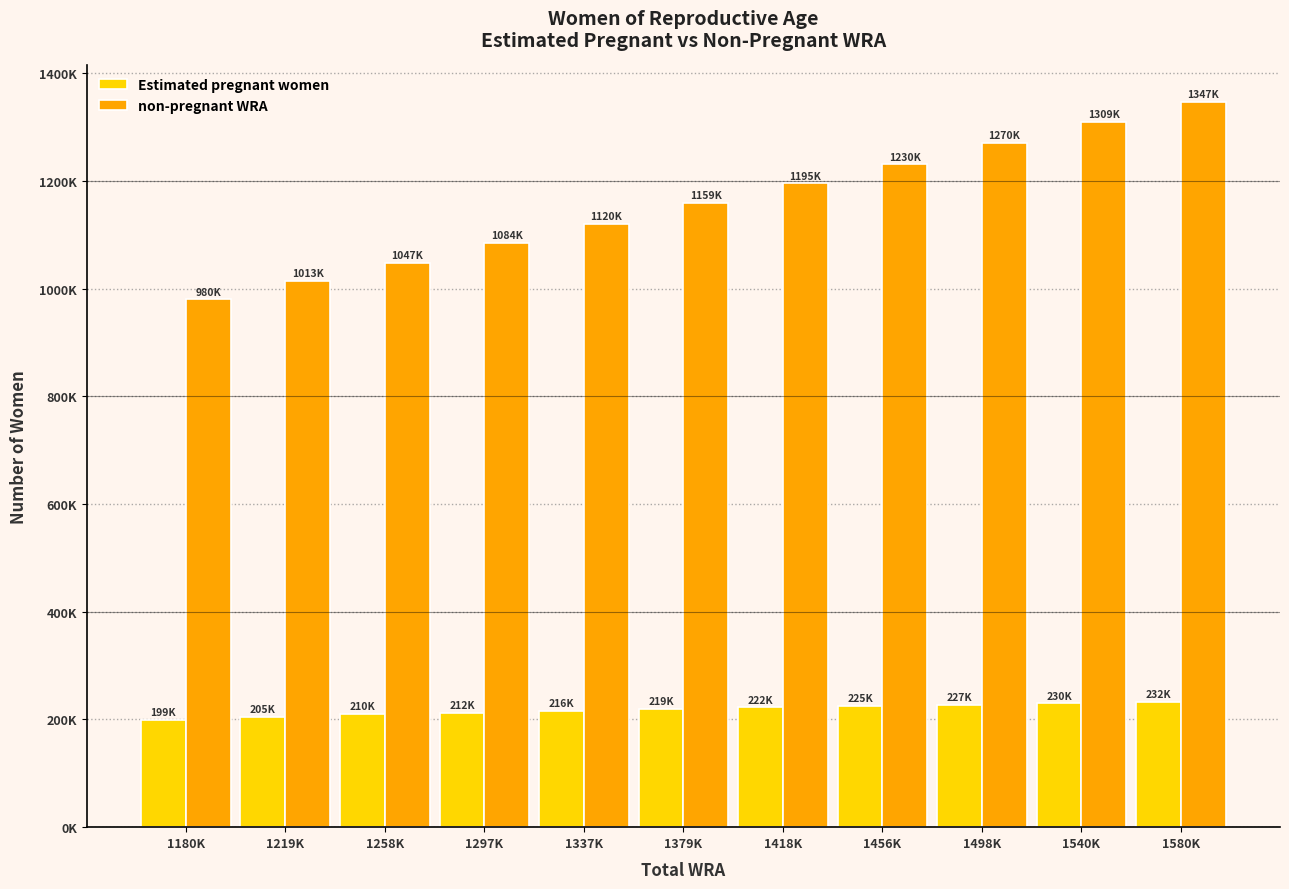

At 1337K, list the series in order from smallest to largest.

Estimated pregnant women, non-pregnant WRA